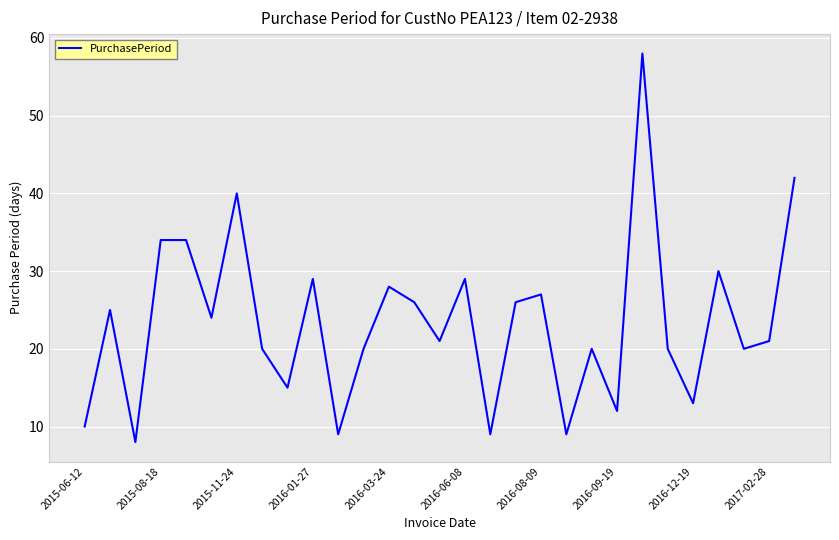

What is the difference between the second highest and minimum values?

34